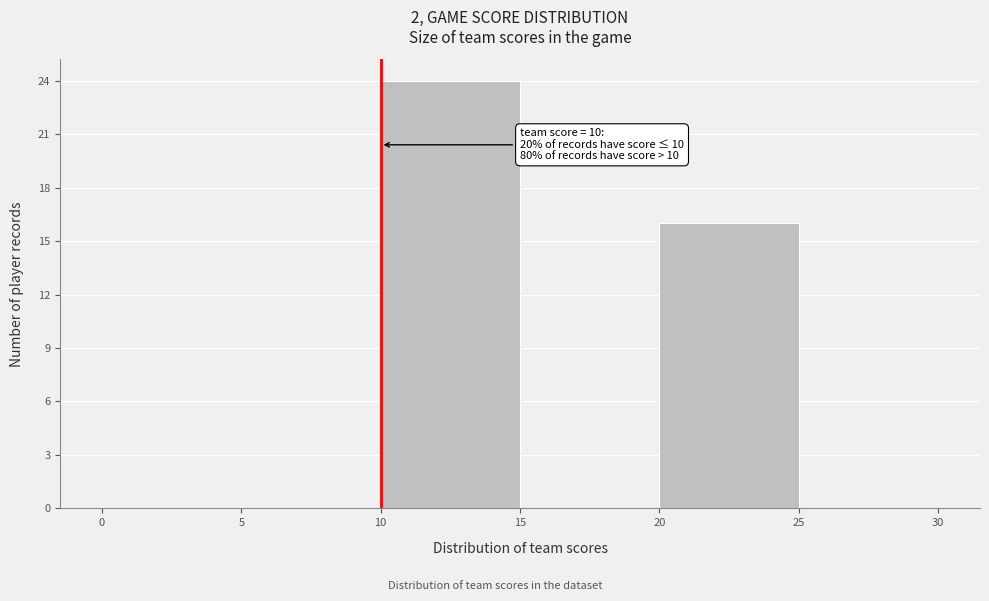

Which range on the x-axis has the tallest bar?

10 to 15